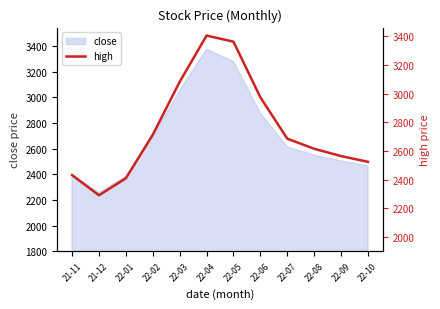

True or false: the data shows 669.8 at 22-10.

False